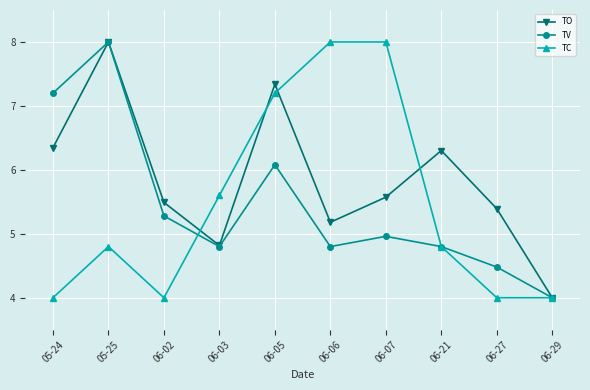

Reading left to right, list all the values displayed in this chart.

TO: 6.3	8.0	5.5	4.8	7.3	5.2	5.6	6.3	5.4	4.0
TV: 7.2	8.0	5.3	4.8	6.1	4.8	5.0	4.8	4.5	4.0
TC: 4.0	4.8	4.0	5.6	7.2	8.0	8.0	4.8	4.0	4.0